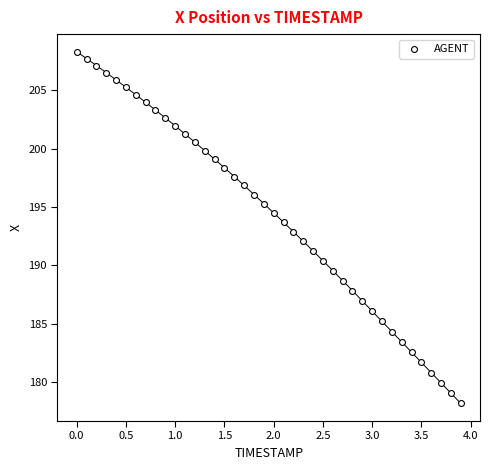

What is the range of X values (max minus min)?

3.9